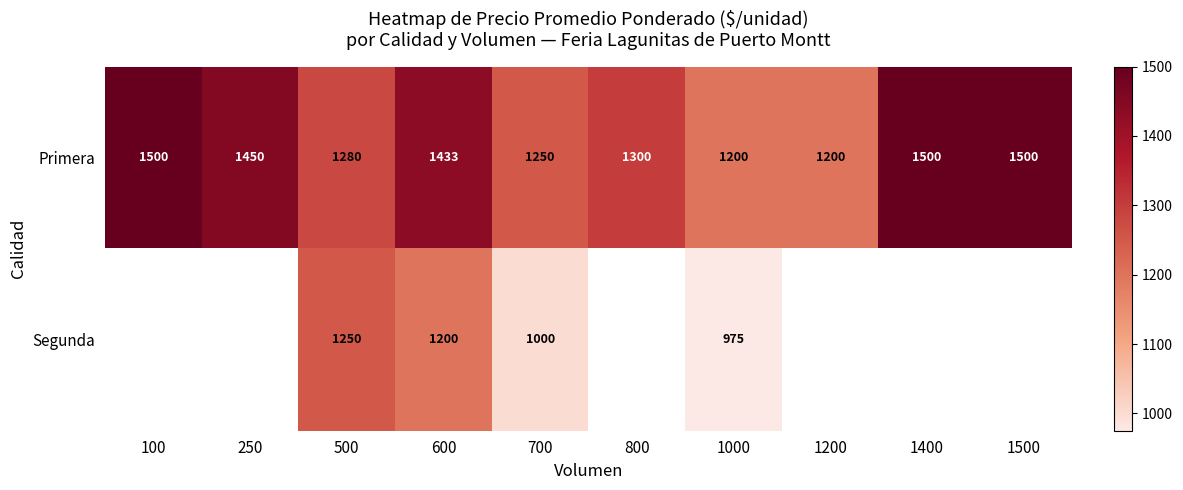

What is the difference between the Segunda values at 1000 and 500?

275